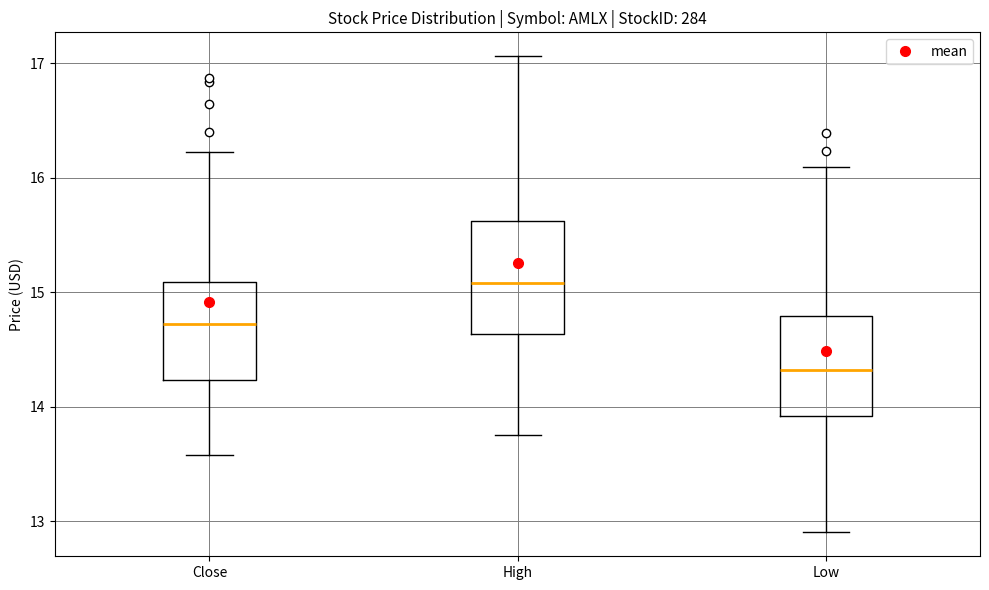

Where does the upper whisker of the box for Low end on the y-axis? The values are not printed on the chart, so give them approximately, as read against the axis.

16.1